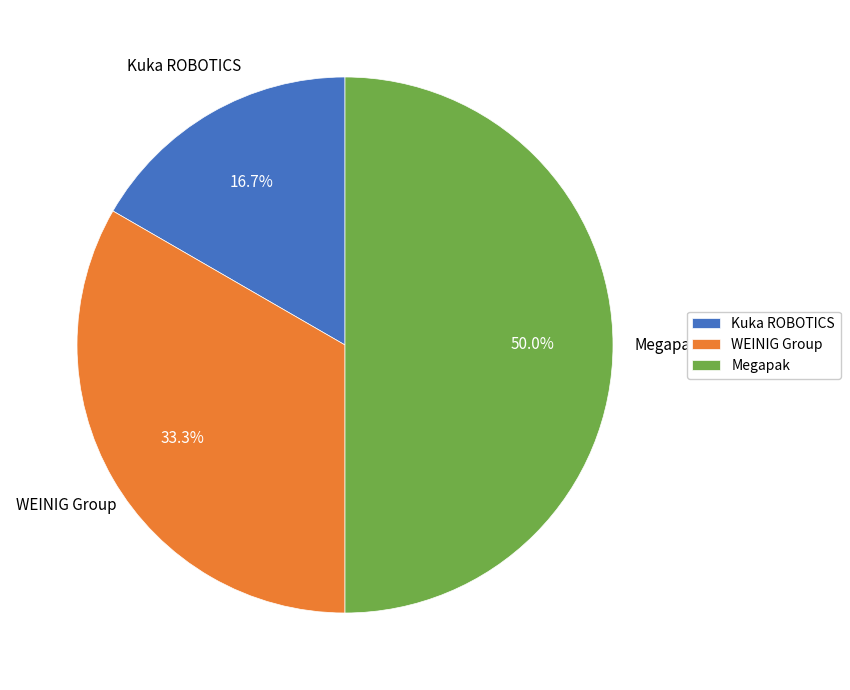

Does Kuka ROBOTICS represent more than half of the total?

No